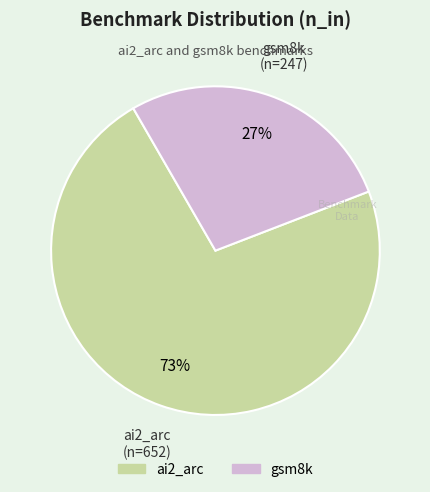

Which slice is the smallest?

gsm8k